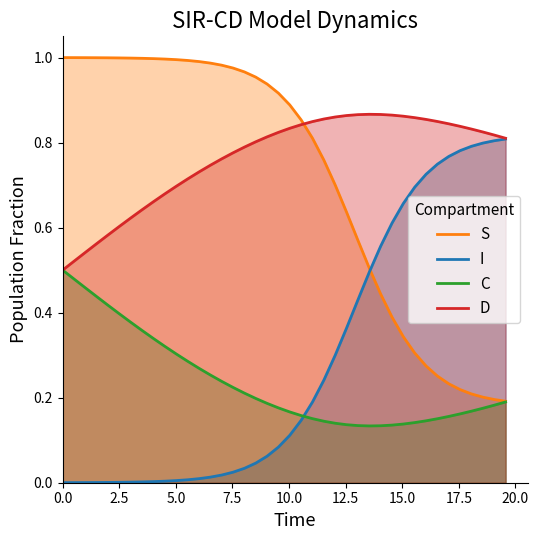

At how many categories does at least one series exceed 0?

40